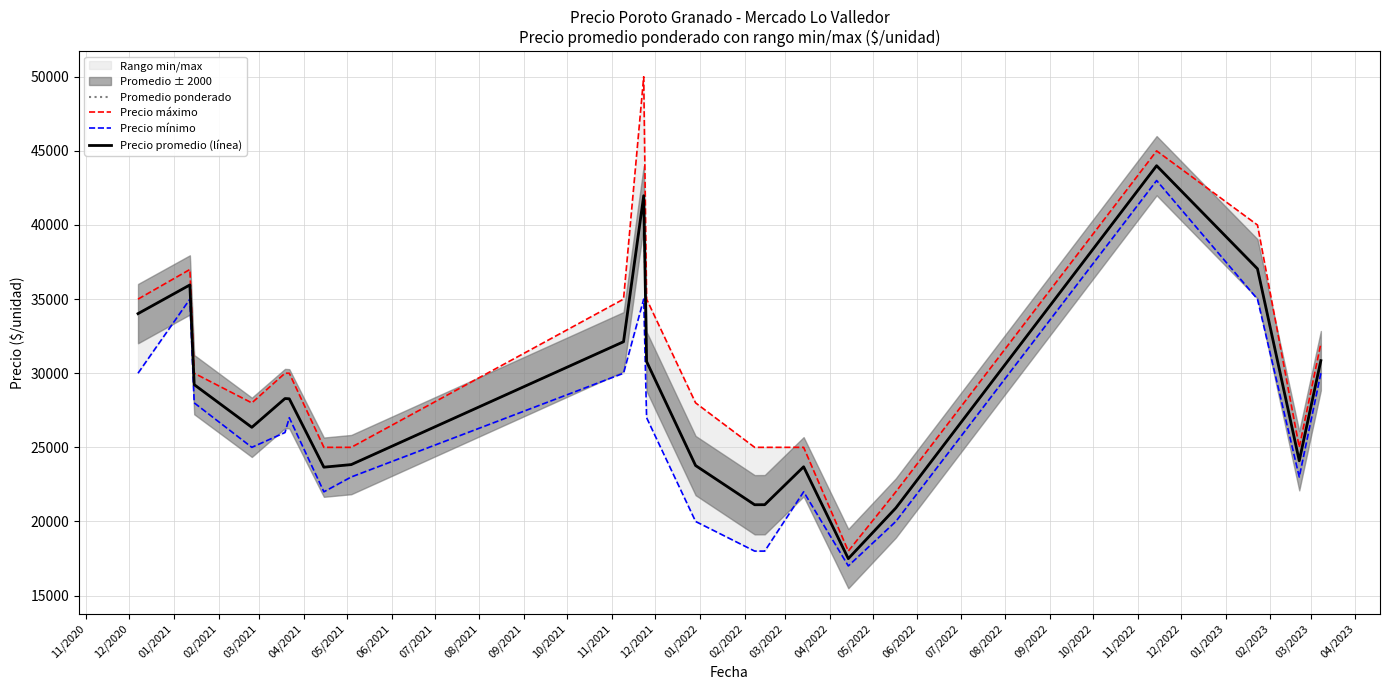

What is the smallest value displayed?

17000